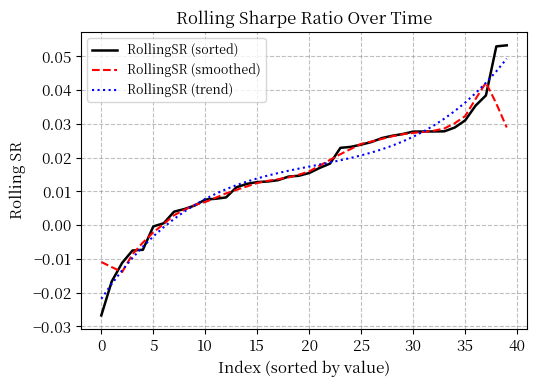

Which series has the widest spread of values?

RollingSR (sorted)